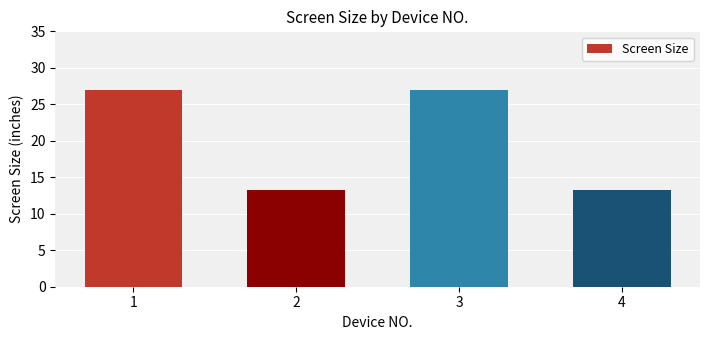

The chart shows a value of 13.2 at 2. True or false?

True